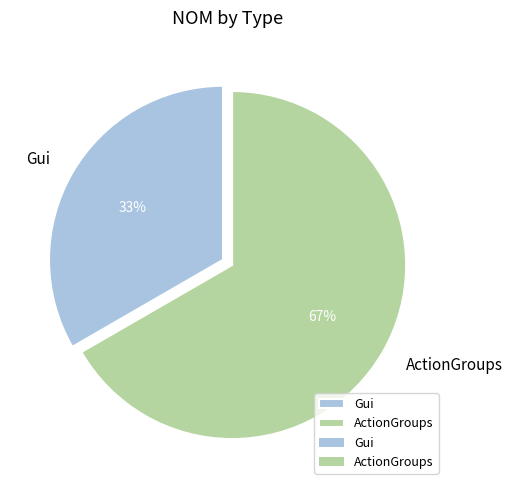

Is the sum of Gui and ActionGroups greater than half?

Yes